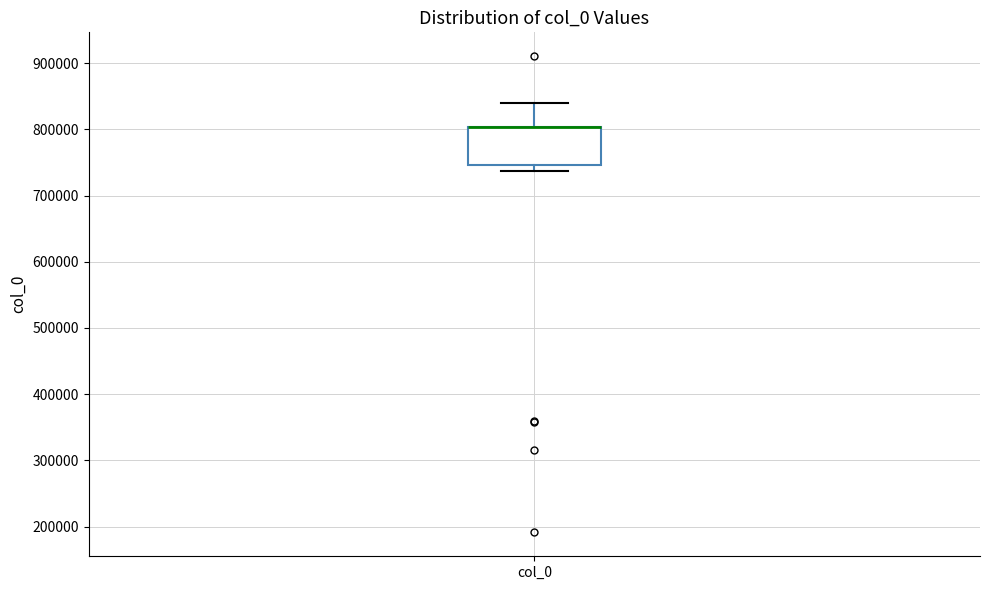

Read this box plot against the y-axis: the position of the median line, the range covered by the box, and the ends of both whiskers. The values are not printed on the chart, so give them approximately, as read against the axis.

median 800000 (drawn on the box's upper edge), box 750000 to 800000, whiskers 740000 to 840000